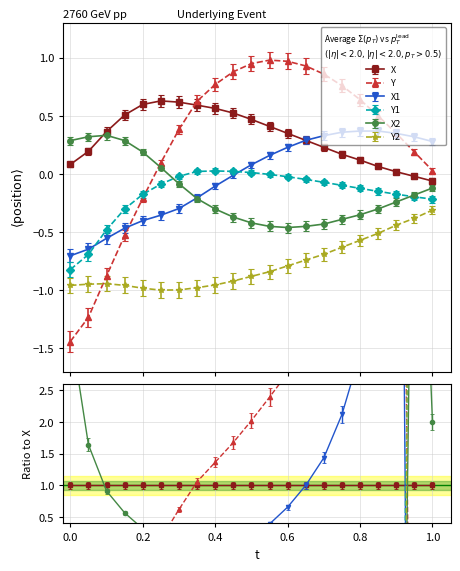

At 0.65, list the series in order from smallest to largest.

Y2, X2, Y1, X, X1, Y